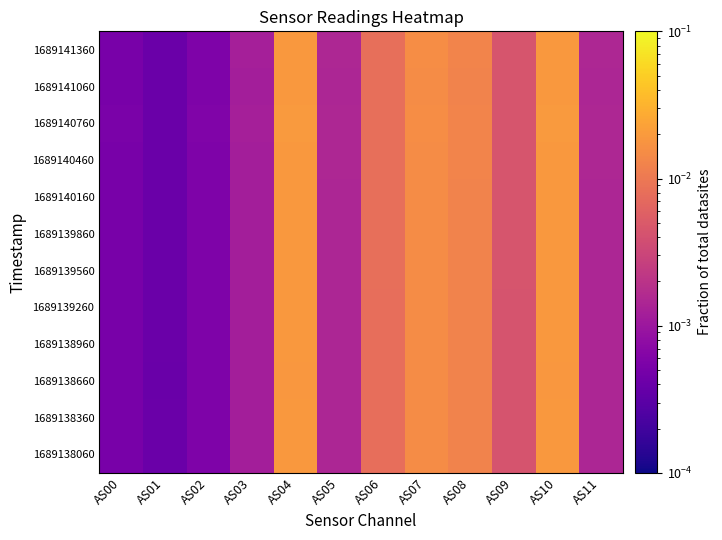

Count the number of data series in this chart.

12